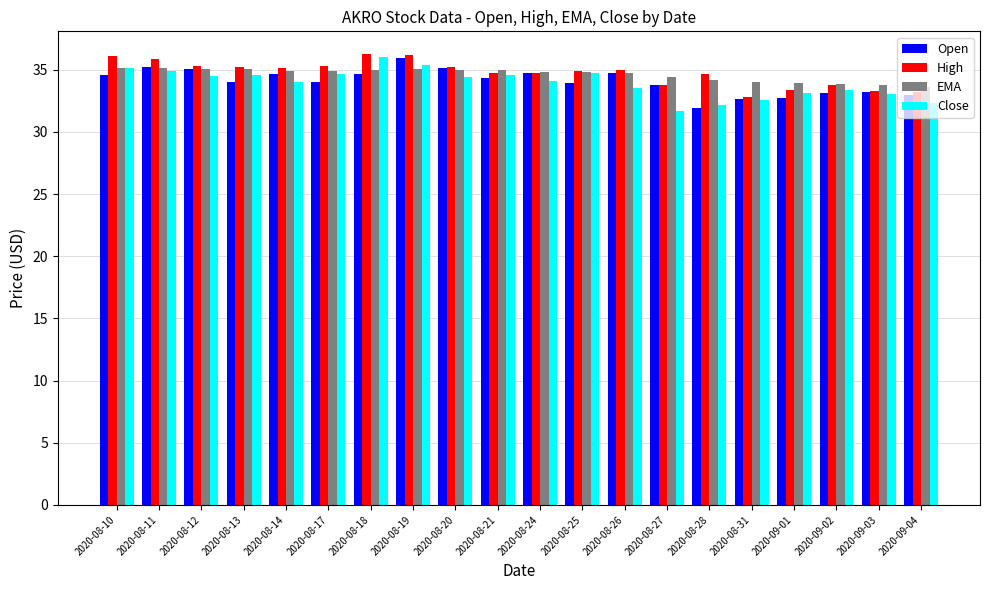

Does the chart contain stacked bars?

No